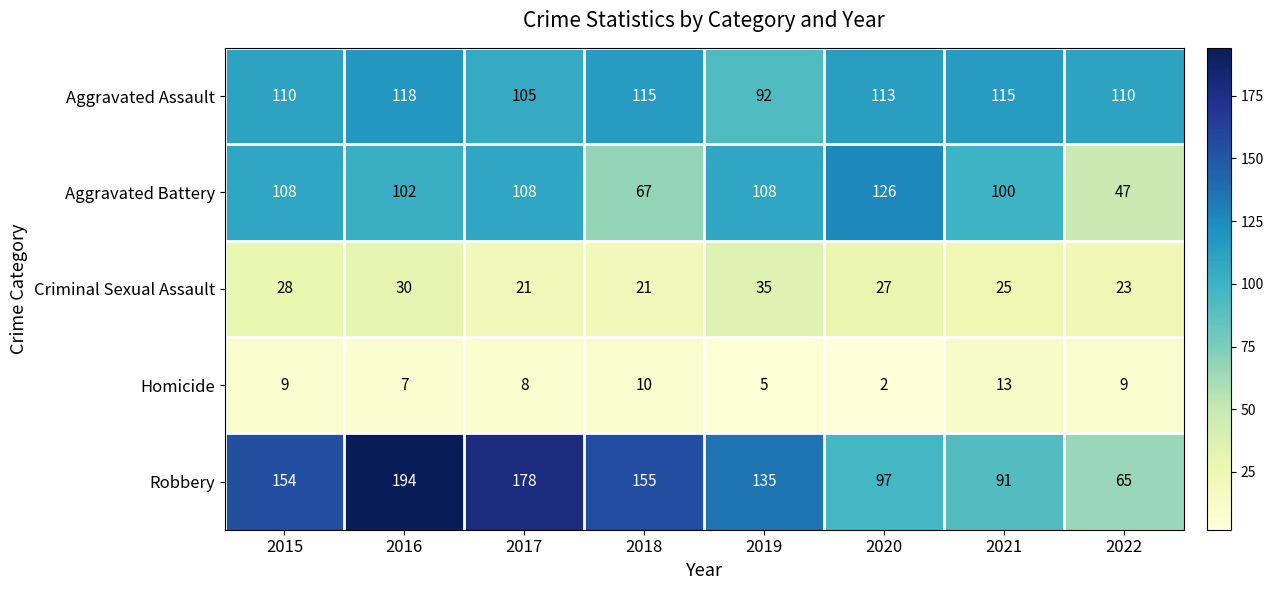

How many series are shown in this chart?

5